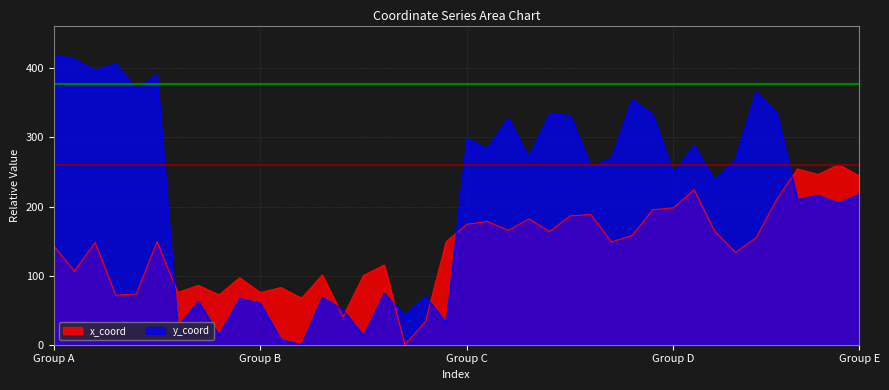

How many lines are shown in the chart?

2